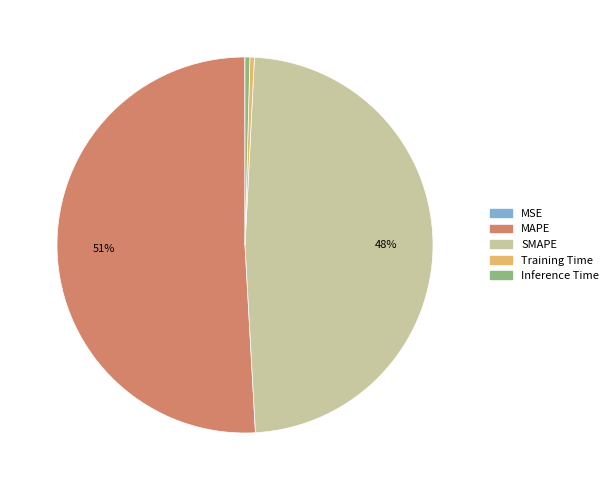

To the nearest percent, what is the average slice percentage?

20%